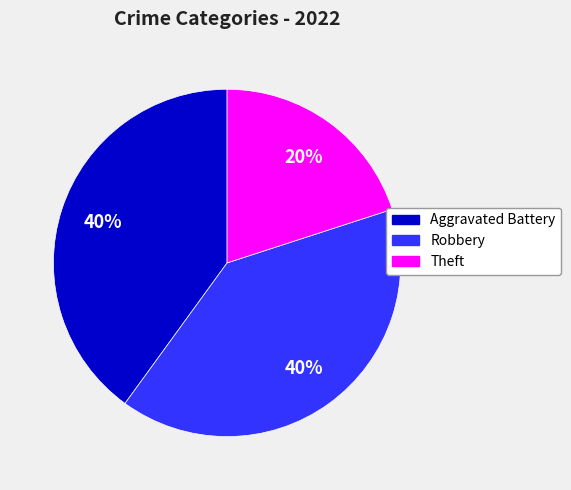

To the nearest percent, what is the average slice percentage?

33%